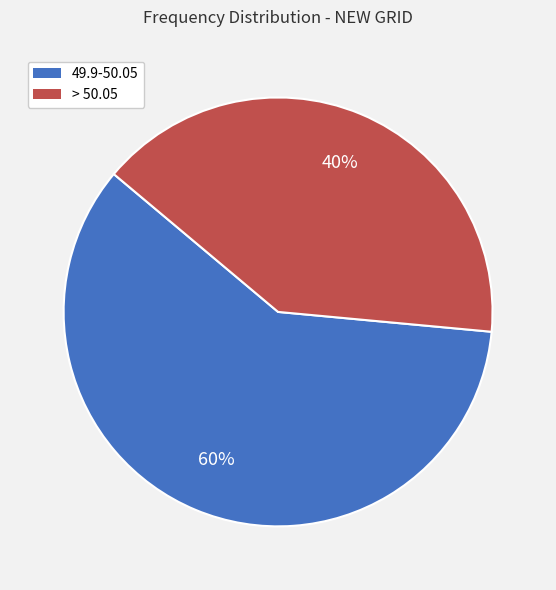

Is there any slice that represents more than half of the pie?

Yes